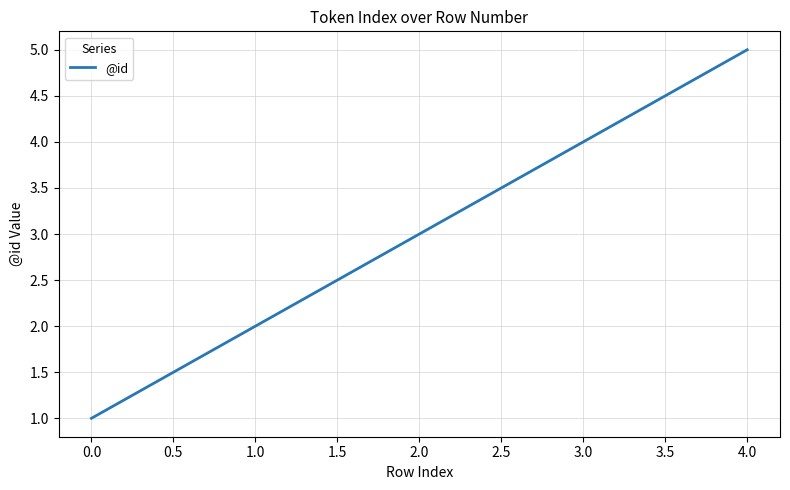

The value at 4.0 is 5. True or false?

True